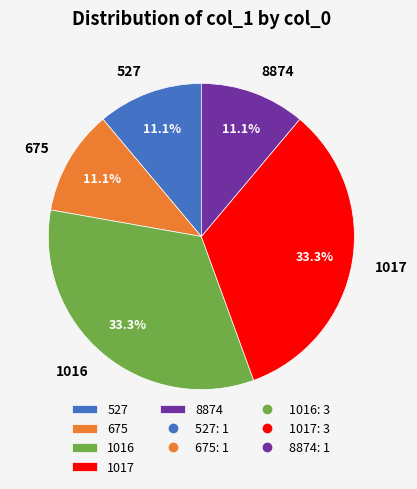

Is there a majority slice in this chart?

No